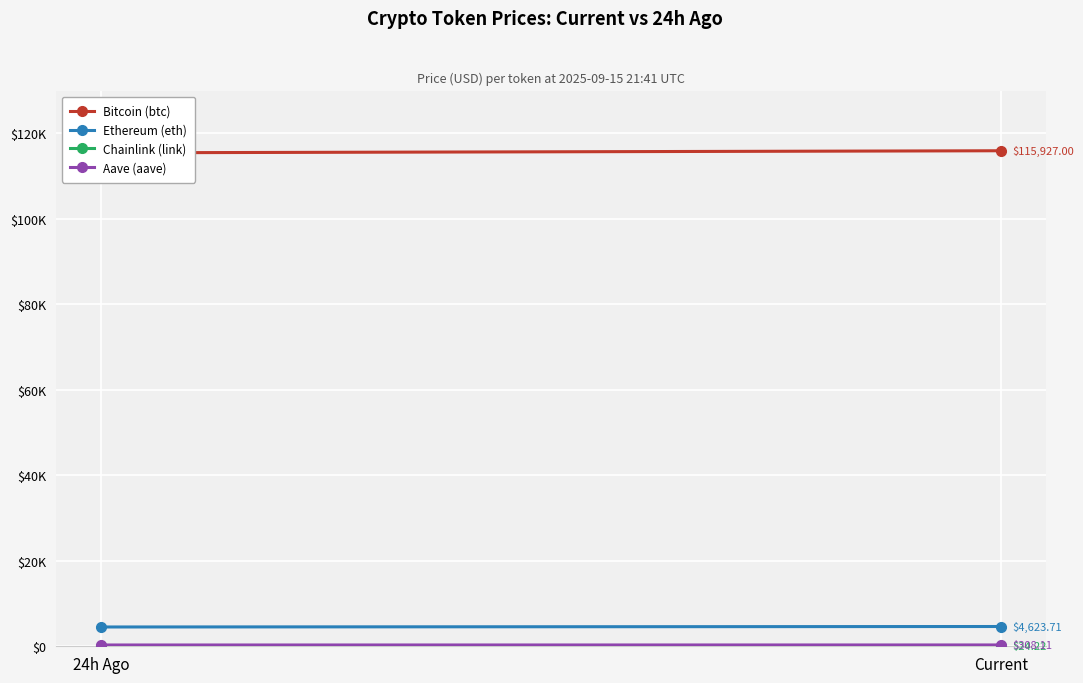

What is the value of the Chainlink (link) point at the 1st from the left?

23.6